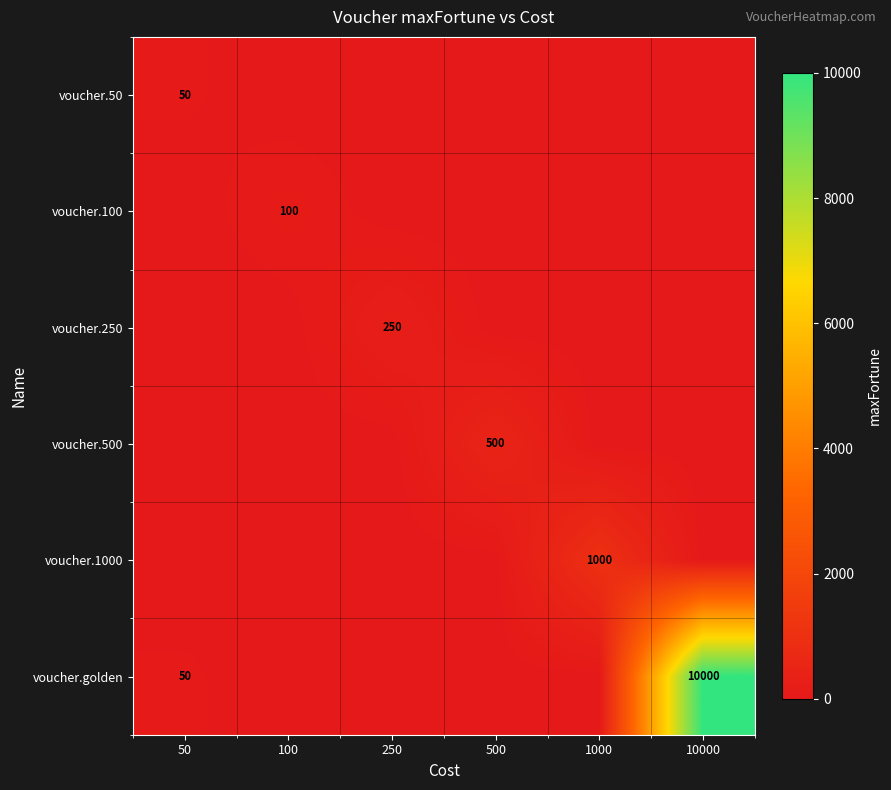

The value of voucher.250 at 250 is 73. True or false?

False